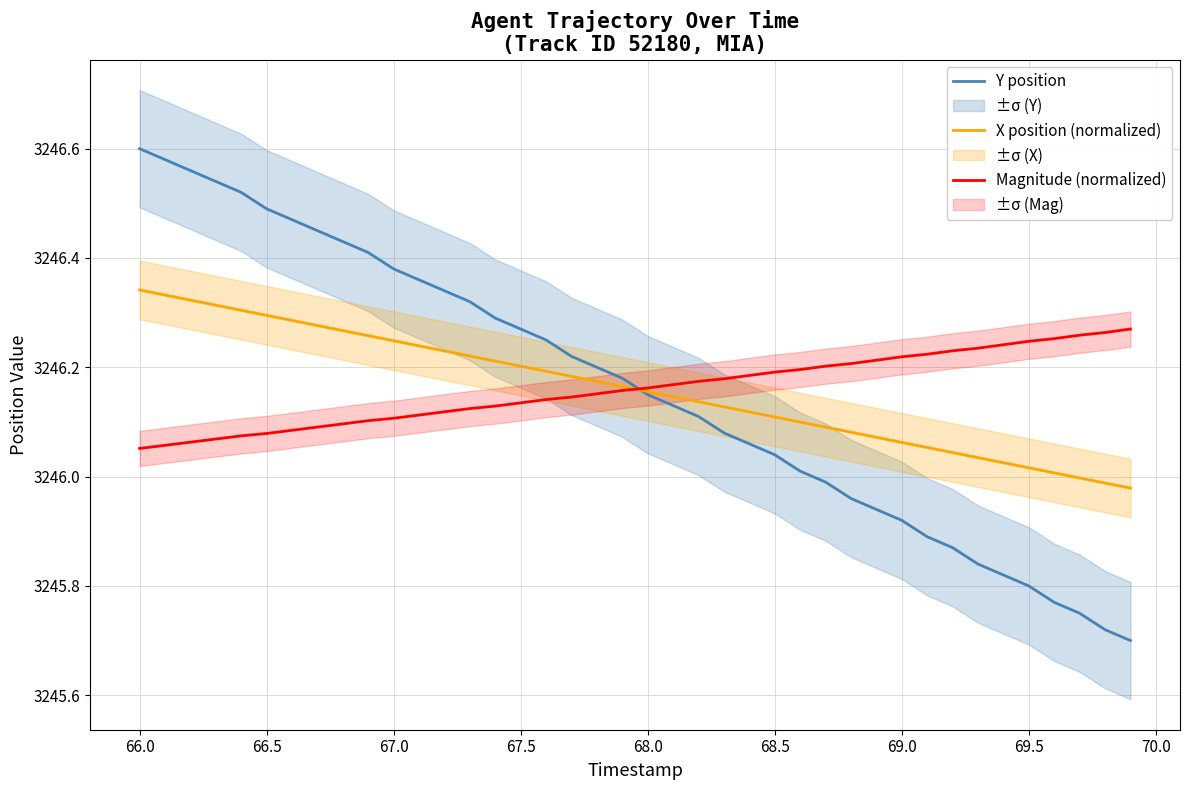

Reading left to right, what are all the values shown in this chart?

Y position: 3246.6	3246.6	3246.6	3246.5	3246.5	3246.5	3246.5	3246.4	3246.4	3246.4	3246.4	3246.4	3246.3	3246.3	3246.3	3246.3	3246.2	3246.2	3246.2	3246.2	3246.2	3246.1	3246.1	3246.1	3246.1	3246.0	3246.0	3246.0	3246.0	3245.9	3245.9	3245.9	3245.9	3245.8	3245.8	3245.8	3245.8	3245.8	3245.7	3245.7
X position (normalized): 3246.3	3246.3	3246.3	3246.3	3246.3	3246.3	3246.3	3246.3	3246.3	3246.3	3246.2	3246.2	3246.2	3246.2	3246.2	3246.2	3246.2	3246.2	3246.2	3246.2	3246.2	3246.1	3246.1	3246.1	3246.1	3246.1	3246.1	3246.1	3246.1	3246.1	3246.1	3246.1	3246.0	3246.0	3246.0	3246.0	3246.0	3246.0	3246.0	3246.0
Magnitude (normalized): 3246.1	3246.1	3246.1	3246.1	3246.1	3246.1	3246.1	3246.1	3246.1	3246.1	3246.1	3246.1	3246.1	3246.1	3246.1	3246.1	3246.1	3246.1	3246.2	3246.2	3246.2	3246.2	3246.2	3246.2	3246.2	3246.2	3246.2	3246.2	3246.2	3246.2	3246.2	3246.2	3246.2	3246.2	3246.2	3246.2	3246.3	3246.3	3246.3	3246.3